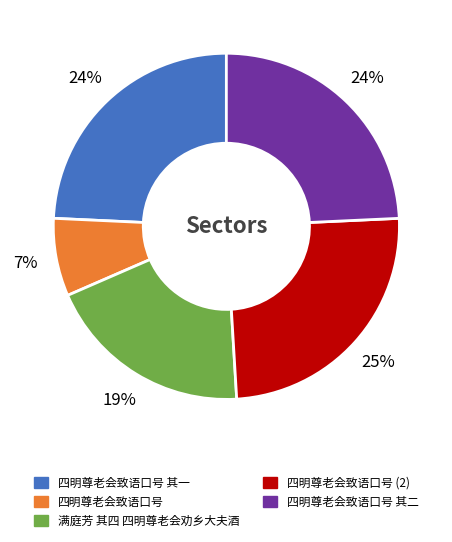

Is there any slice that represents more than half of the pie?

No